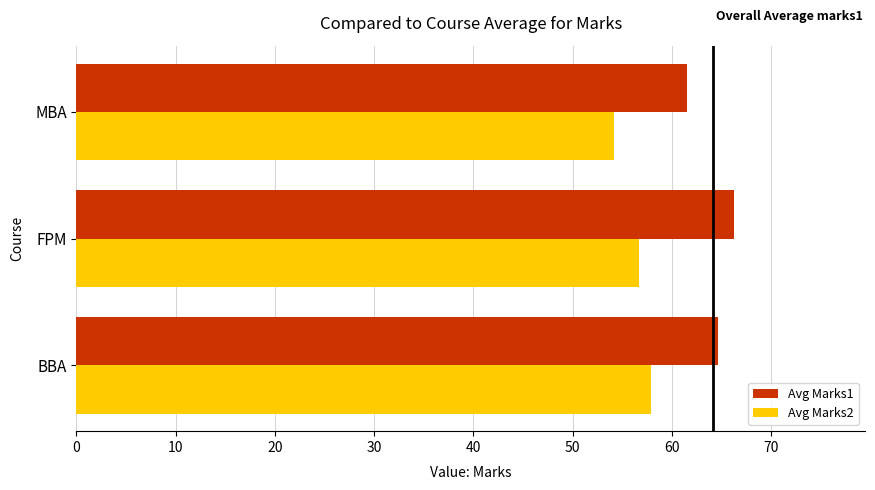

List the series in order of their peak value, highest first.

Avg Marks1, Avg Marks2